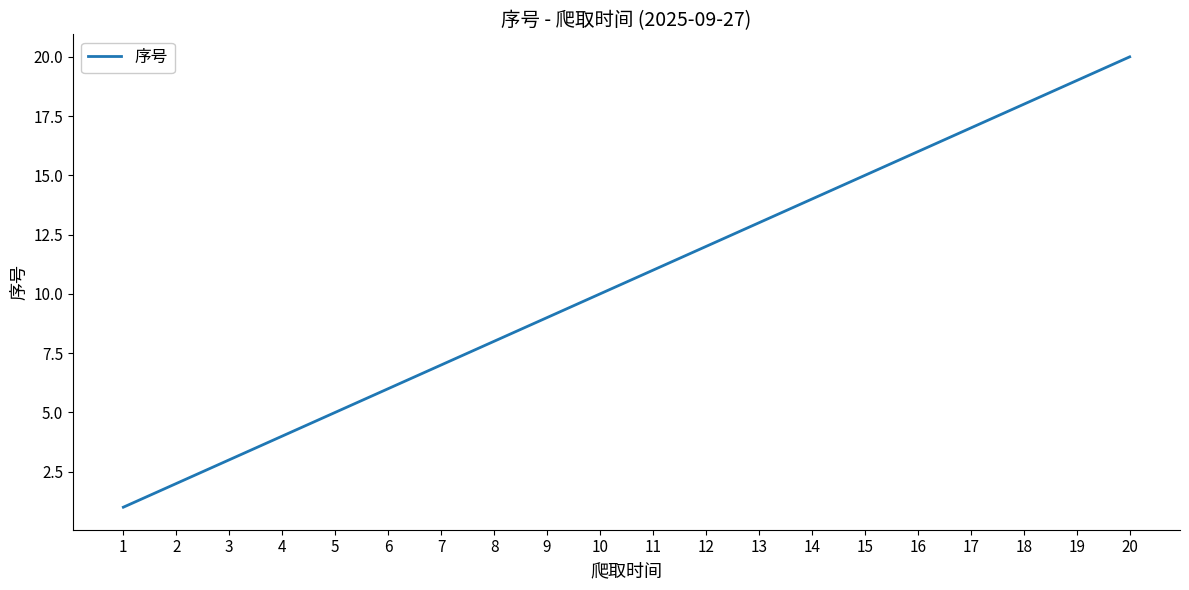

How many values are below 11?

10